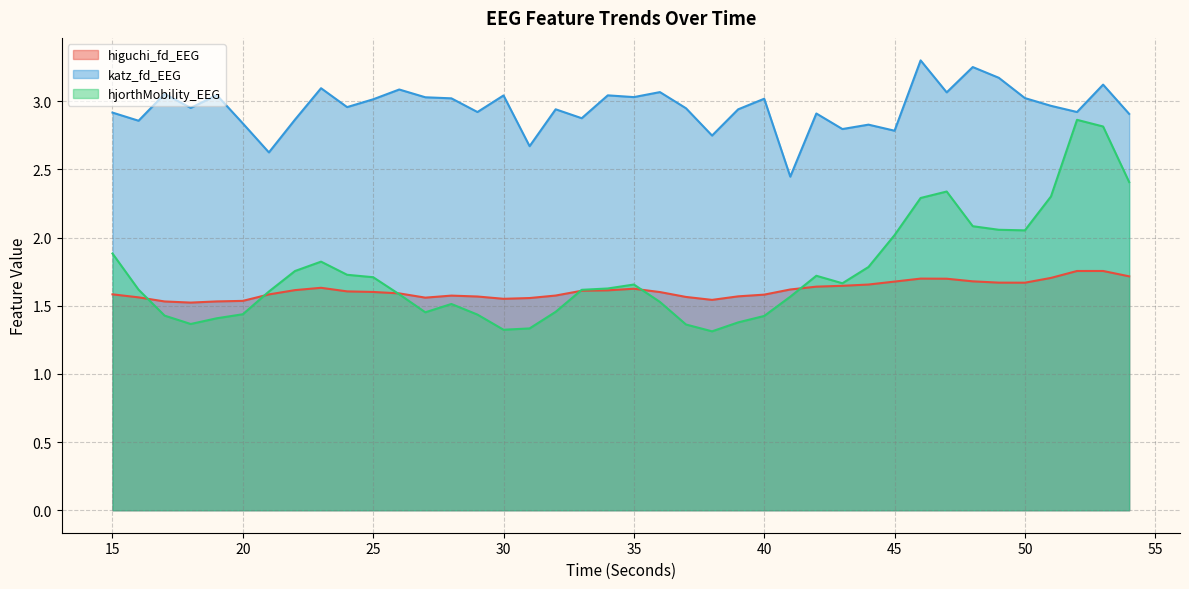

Is it true that higuchi_fd_EEG equals 2.7 at 52?

False